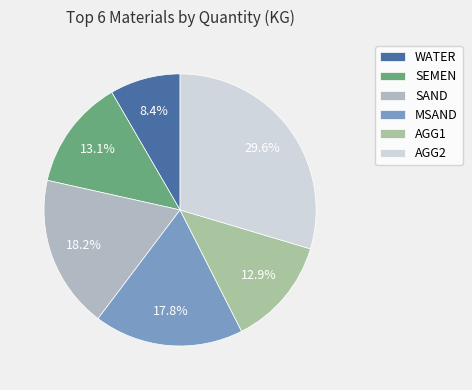

Does AGG1 account for over 50% of the chart?

No